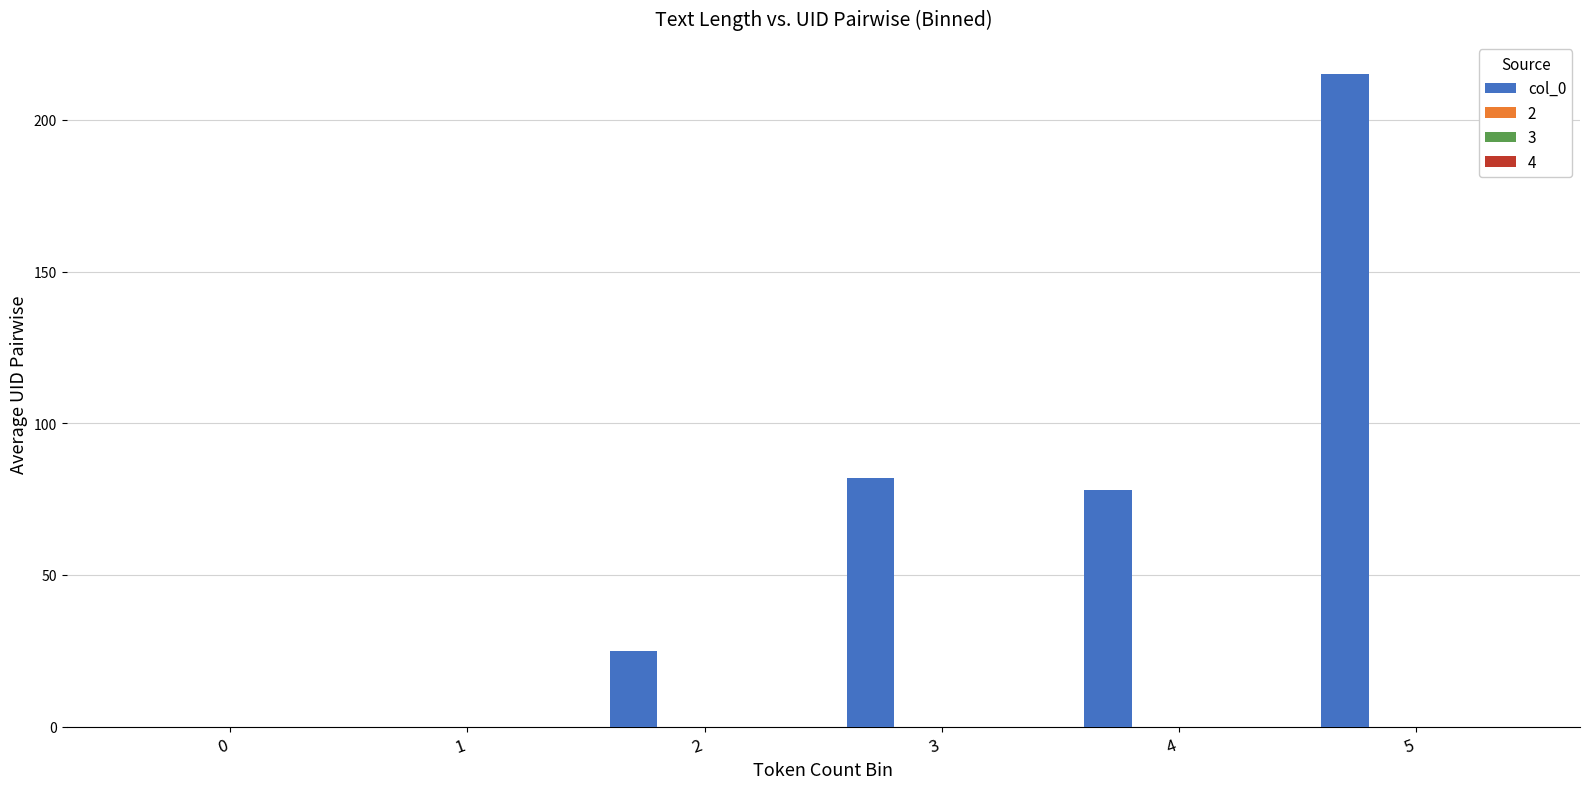

What is the greatest value displayed?

215